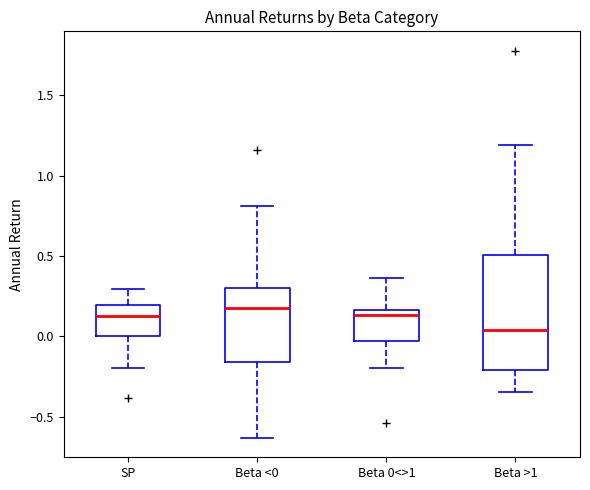

Reading left to right, transcribe this box plot: for each box, give where its median line is, the range the box spans, and where its two whiskers end, as read against the y-axis. The values are not printed on the chart, so give them approximately, as read against the axis.

SP: median 0.15, box 0.00 to 0.20, whiskers -0.20 to 0.30
Beta <0: median 0.20, box -0.15 to 0.30, whiskers -0.65 to 0.80
Beta 0<>1: median 0.15 (just below the box's upper edge), box -0.05 to 0.15, whiskers -0.20 to 0.35
Beta >1: median 0.05, box -0.20 to 0.50, whiskers -0.35 to 1.20